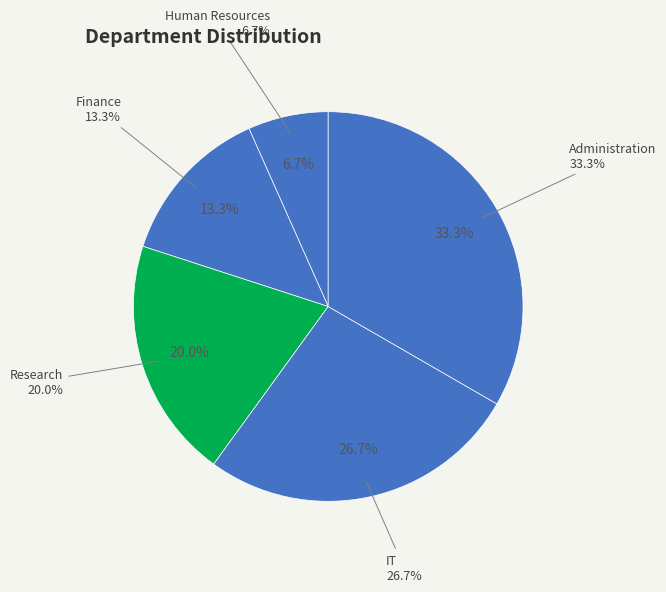

What portion of the pie excludes IT?

73.3%